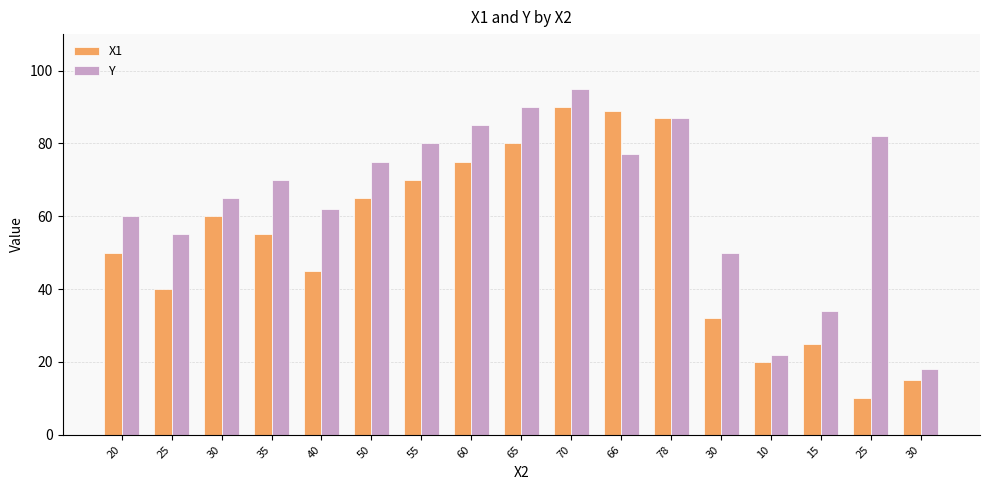

Reading left to right, extract all data points from this chart.

X1: 20=50	25=40	30=60	35=55	40=45	50=65	55=70	60=75	65=80	70=90	66=89	78=87	30=32	10=20	15=25	25=10	30=15
Y: 20=60	25=55	30=65	35=70	40=62	50=75	55=80	60=85	65=90	70=95	66=77	78=87	30=50	10=22	15=34	25=82	30=18